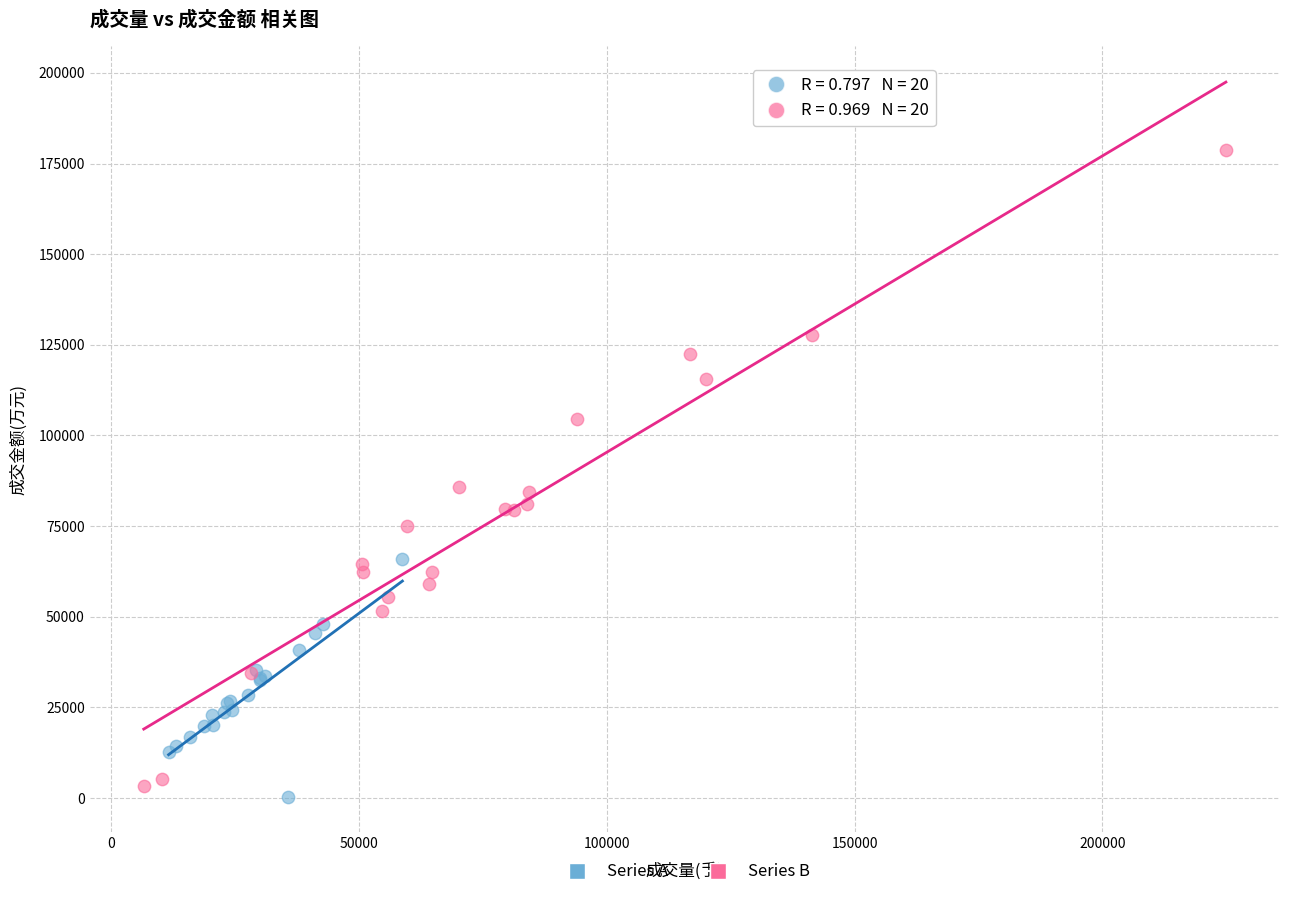

What are all the series names shown in the legend?

Series A, Series B